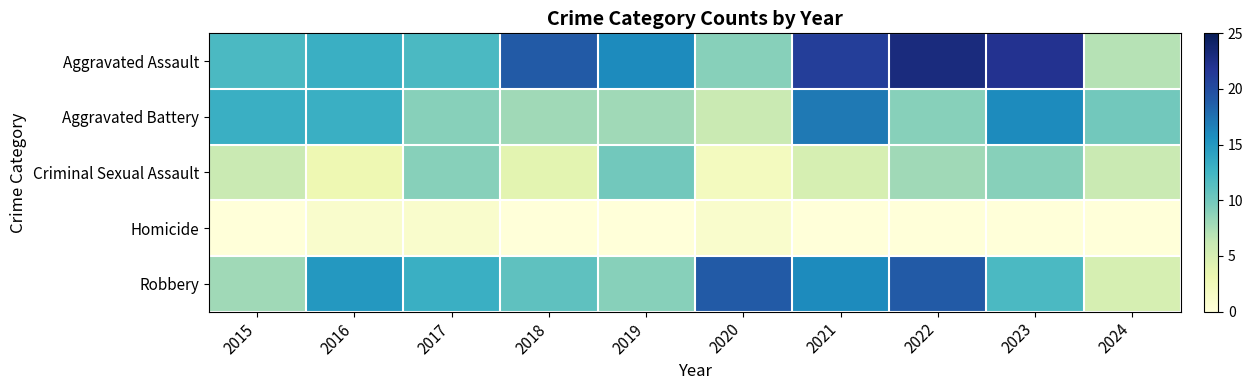

At which category is the sum across all series the highest?

2021